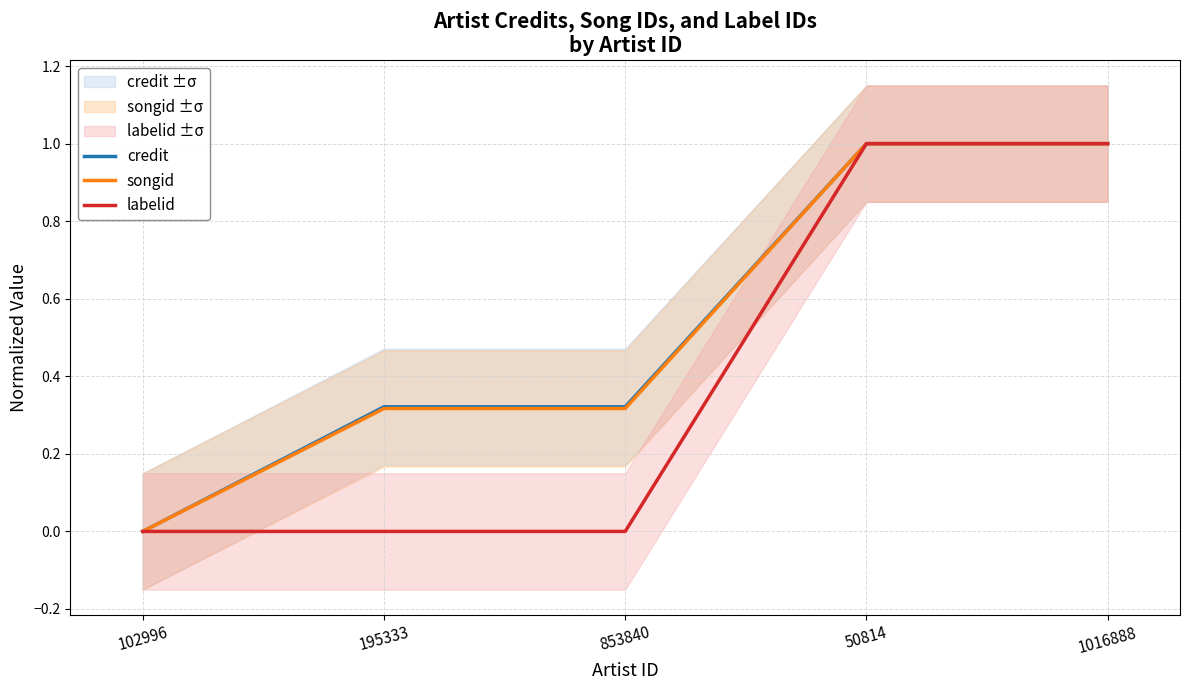

What is the difference between the second highest and second lowest values in the credit series?

0.7